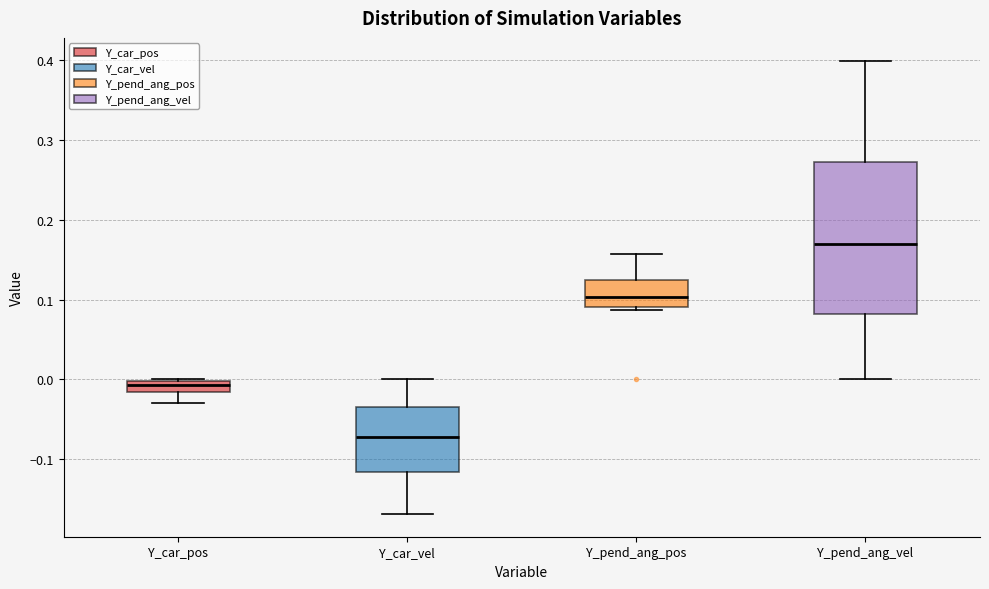

Which box has the highest median line?

Y_pend_ang_vel